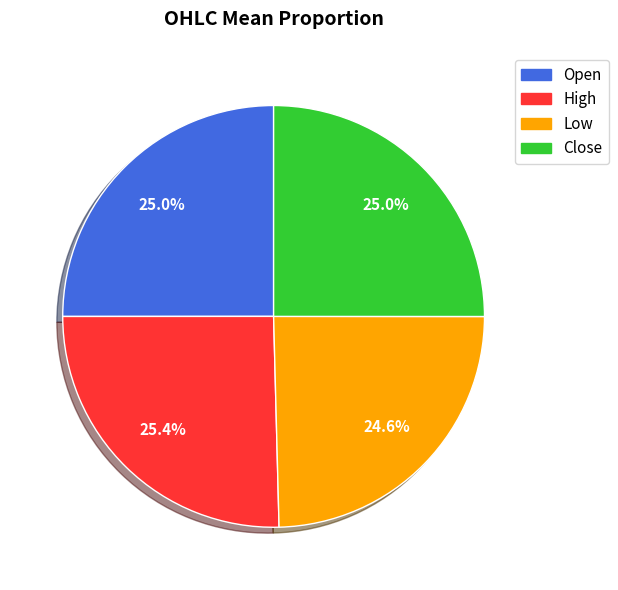

Does any single category account for the majority?

No